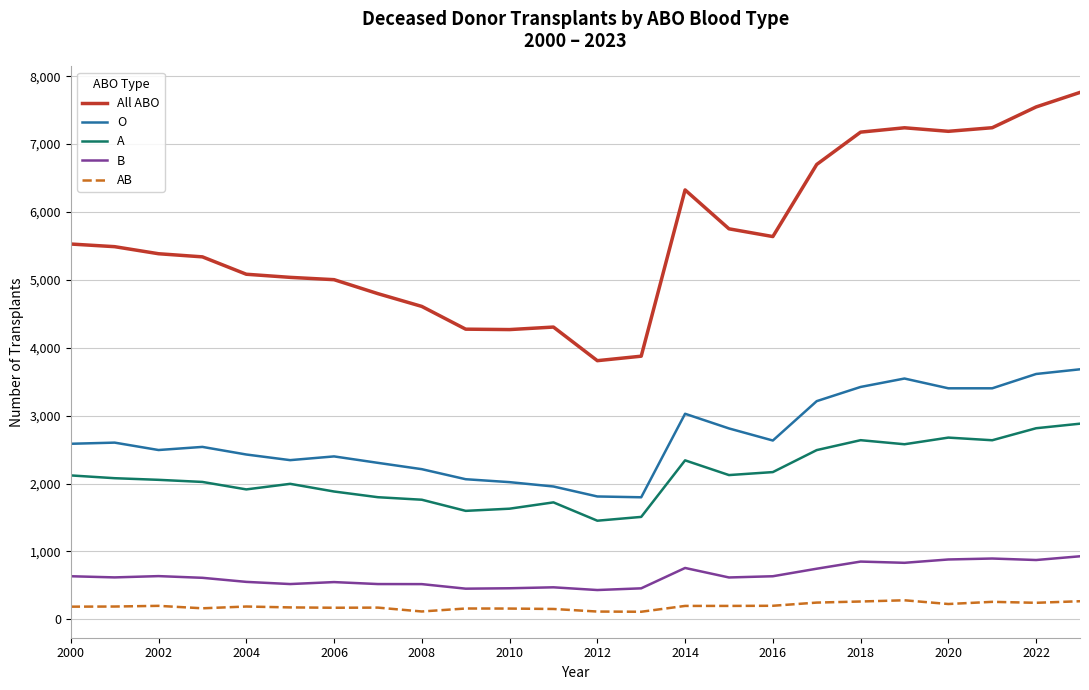

Is this an area chart (filled region under the line)?

No